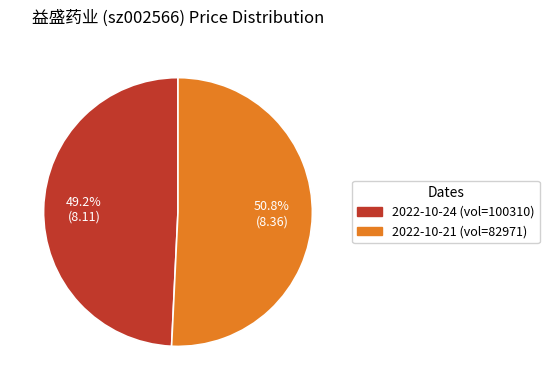

What is the ratio of the value at 2022-10-21 (vol=82971) to the value at 2022-10-24 (vol=100310)?

1.0